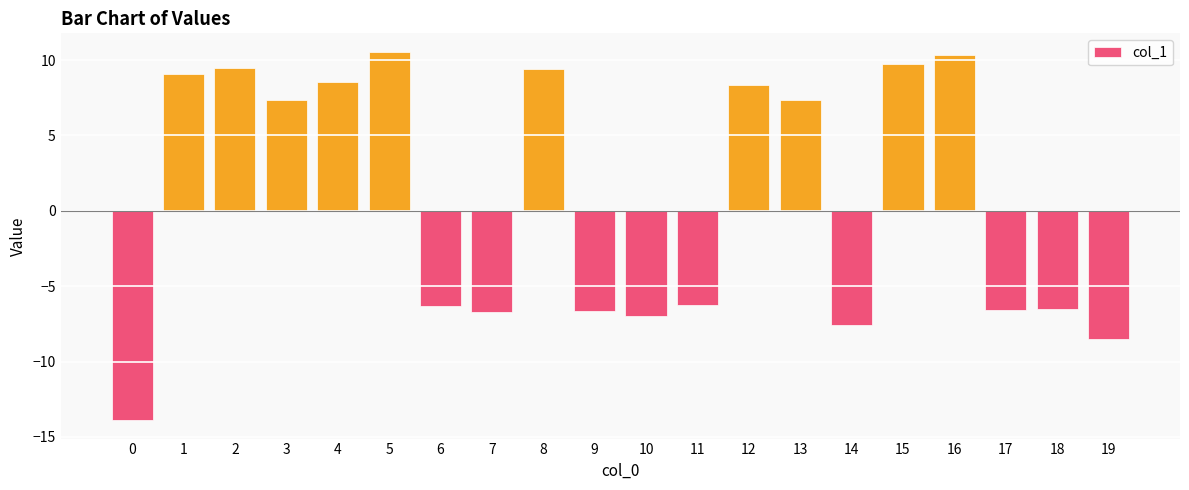

What is the difference between the maximum and minimum values?

24.4